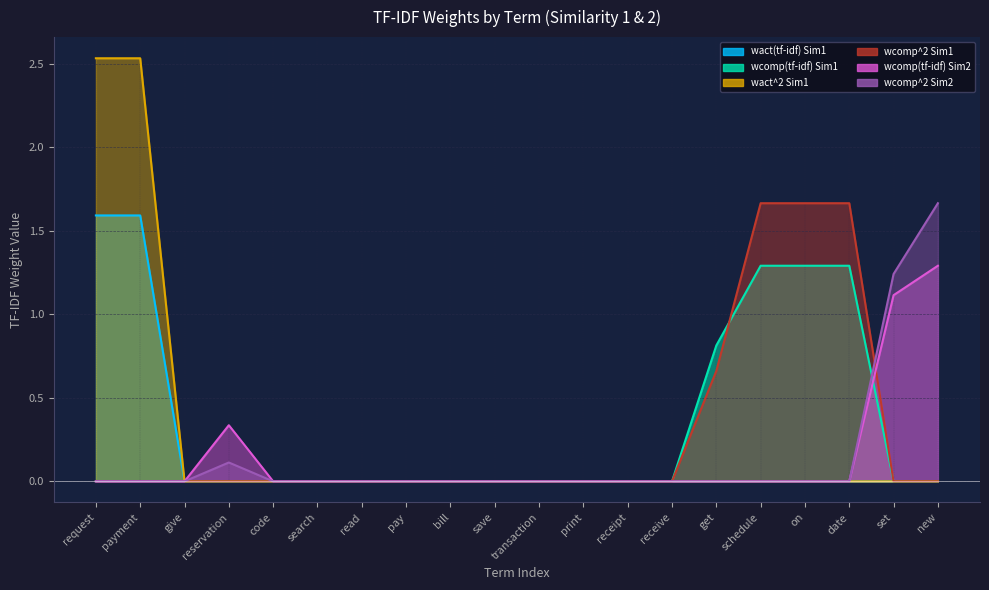

What is the label of the 4th point from the left?

reservation